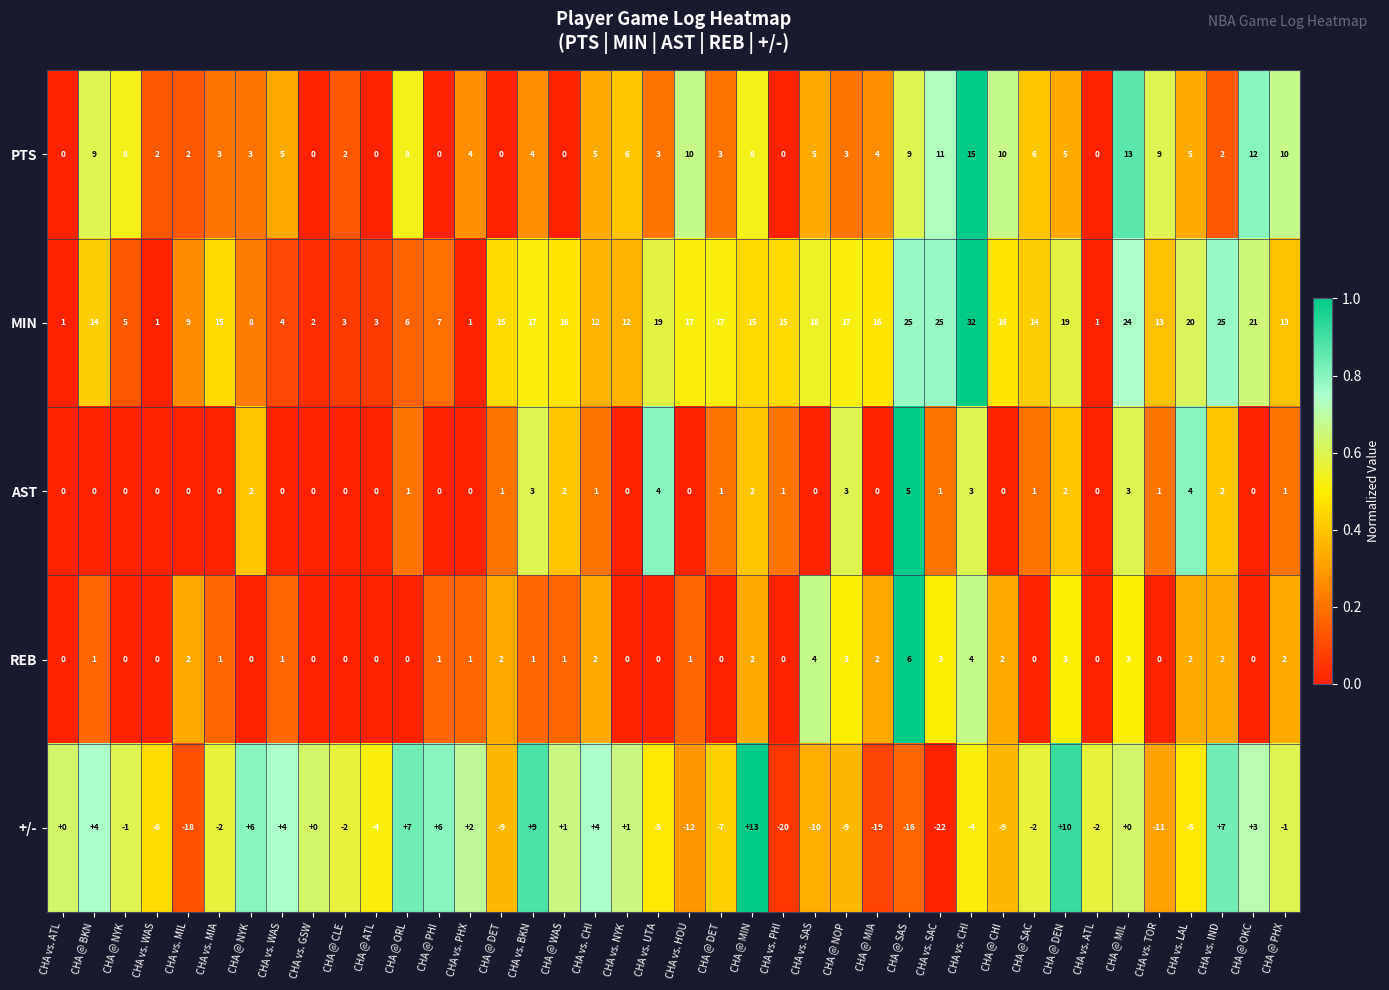

Which series changed the most between CHA vs. WAS and CHA vs. MIL?

+/-